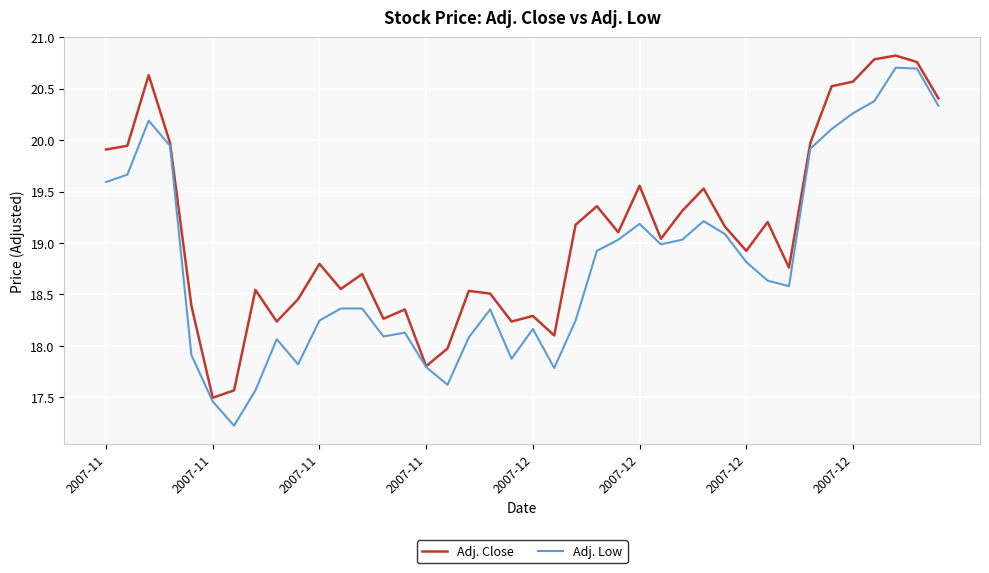

What are all the series names shown in the legend?

Adj. Close, Adj. Low